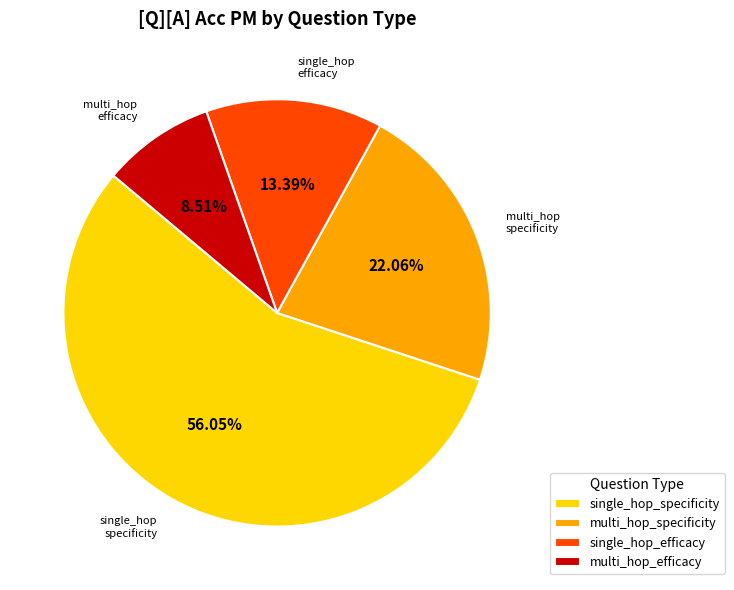

The single_hop_specificity slice represents 56% of the pie. True or false?

True